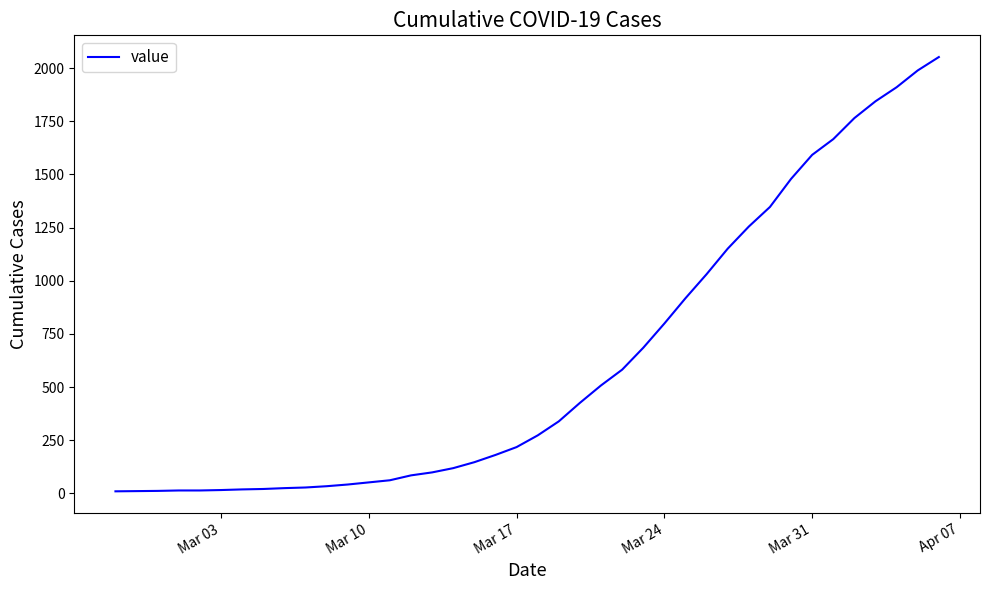

What is the greatest value displayed?

2052